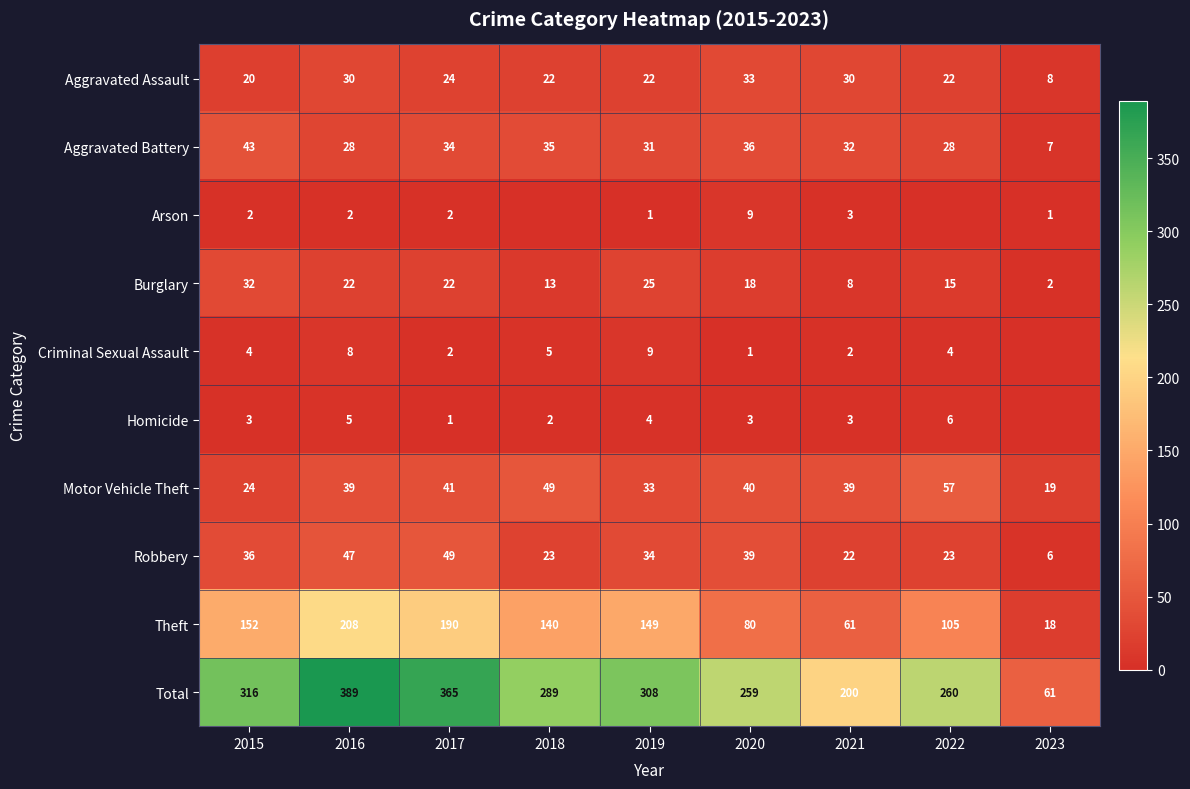

True or false: Aggravated Battery has a value of 31 at 2019.

True